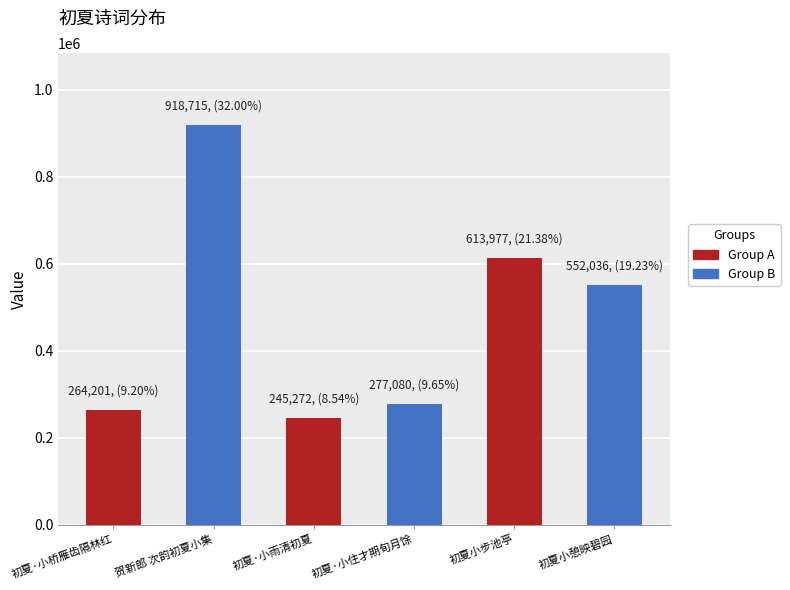

The chart shows a value of 94058 at 初夏·小住才期旬月馀. True or false?

False